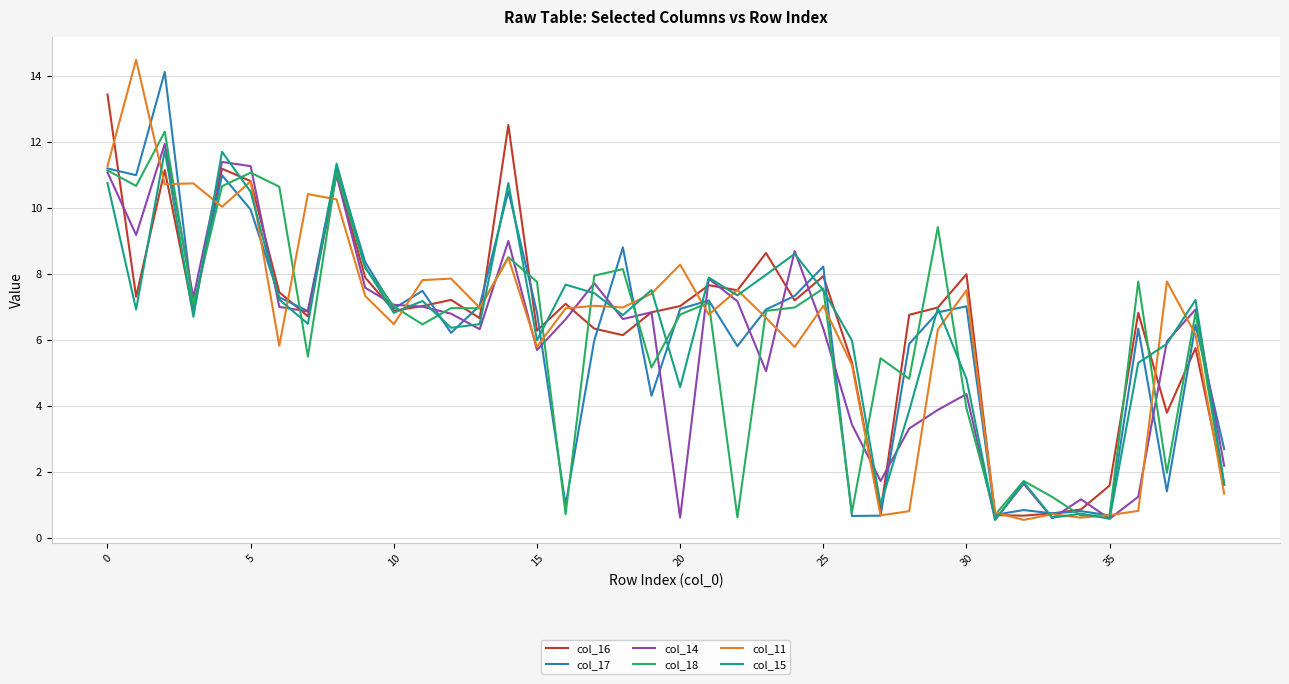

What is the lowest value of the col_14 series?

0.5